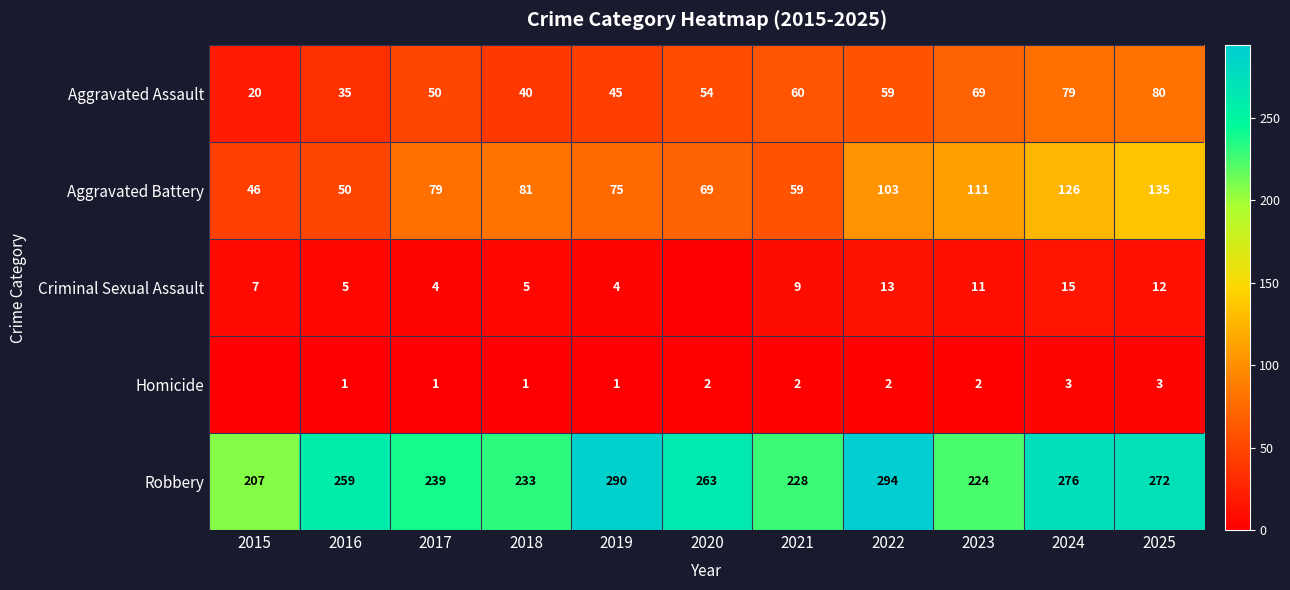

Which has a higher value, 2024 or 2020?

2024